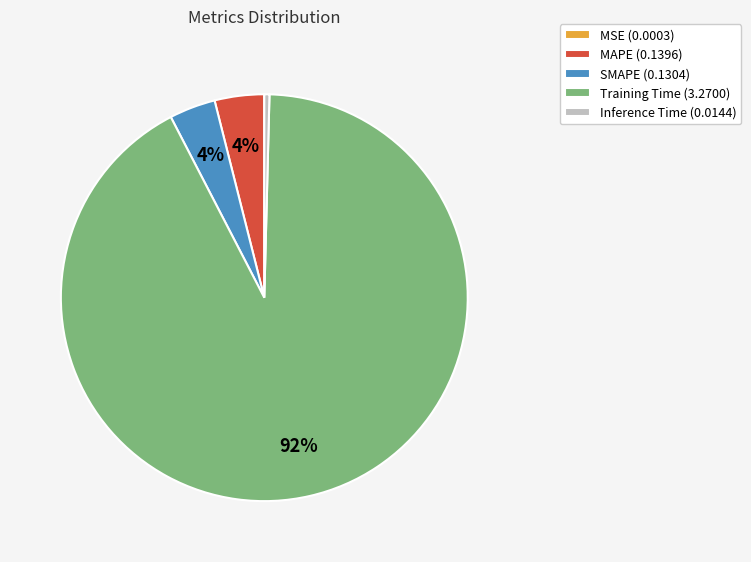

What is the largest slice in the pie chart?

Training Time